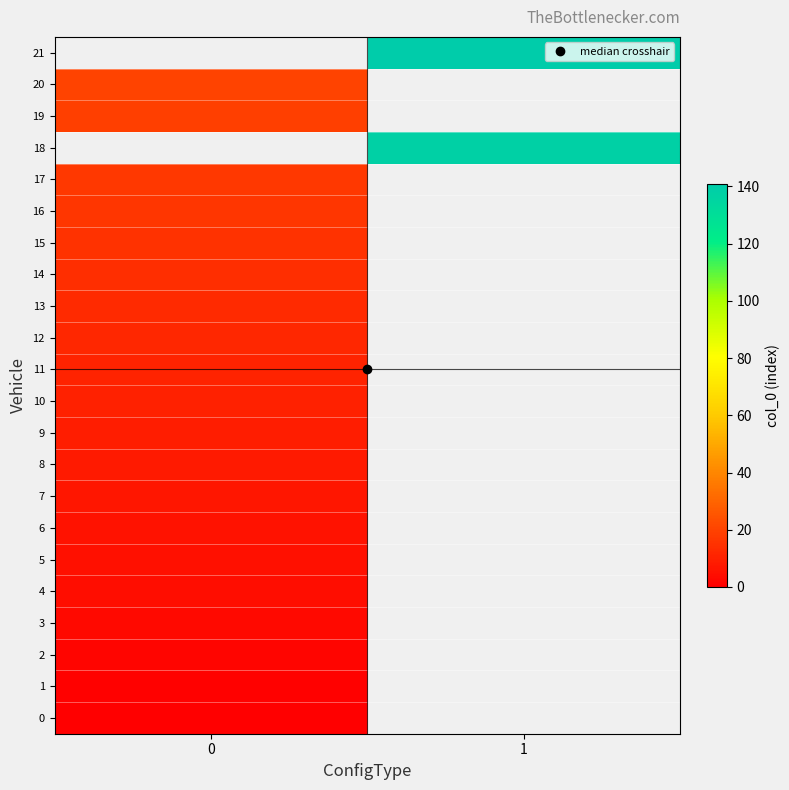

Between 0 and 1, which is larger?

1